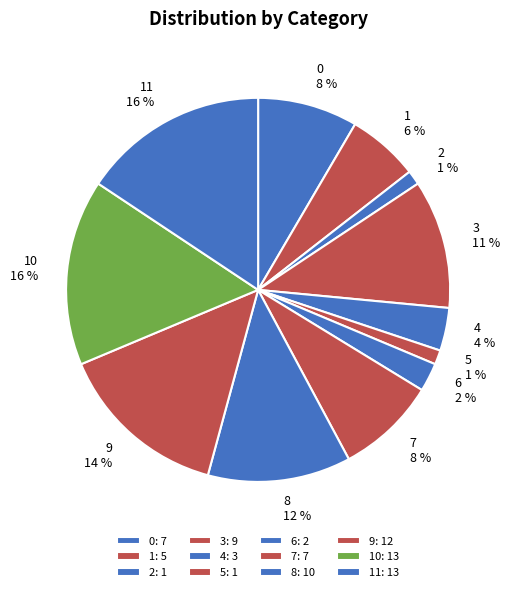

Do 1 and 7 together represent more than half of the pie?

No